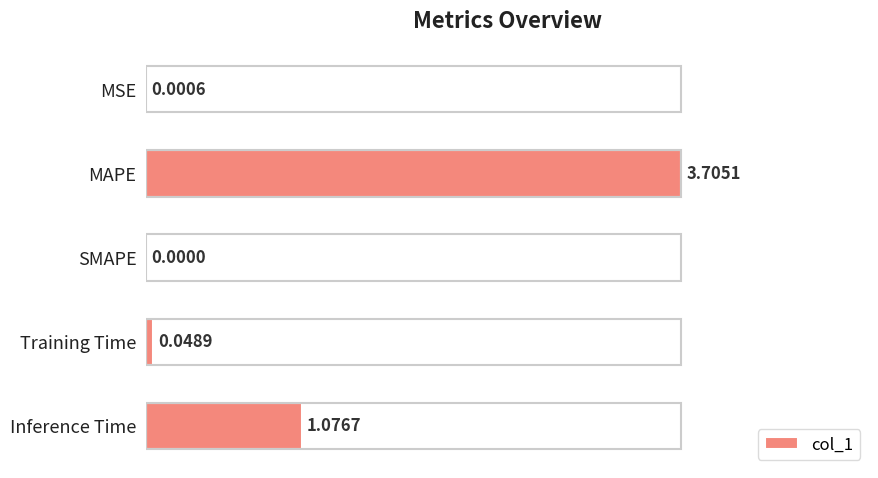

Which label corresponds to the largest value in the chart?

MAPE